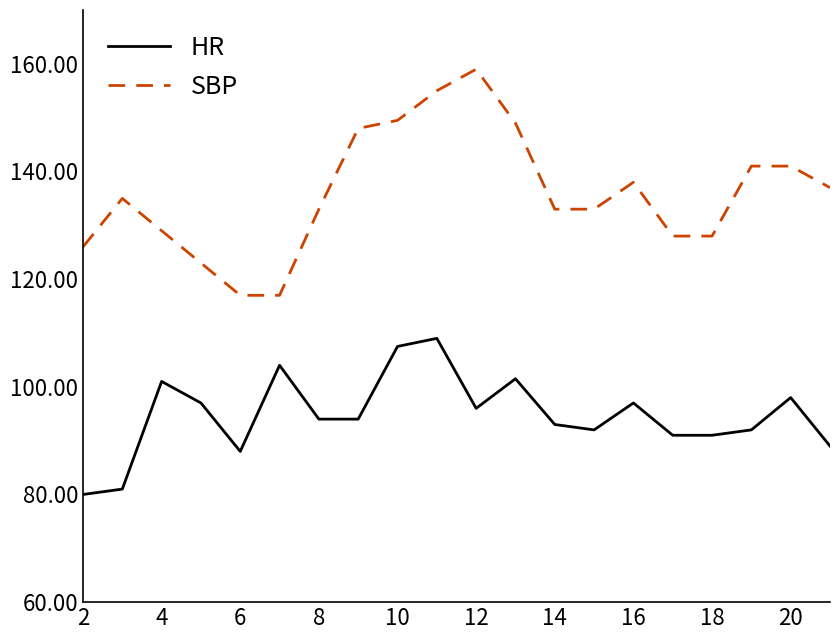

List the series in order of their overall mean, highest first.

SBP, HR